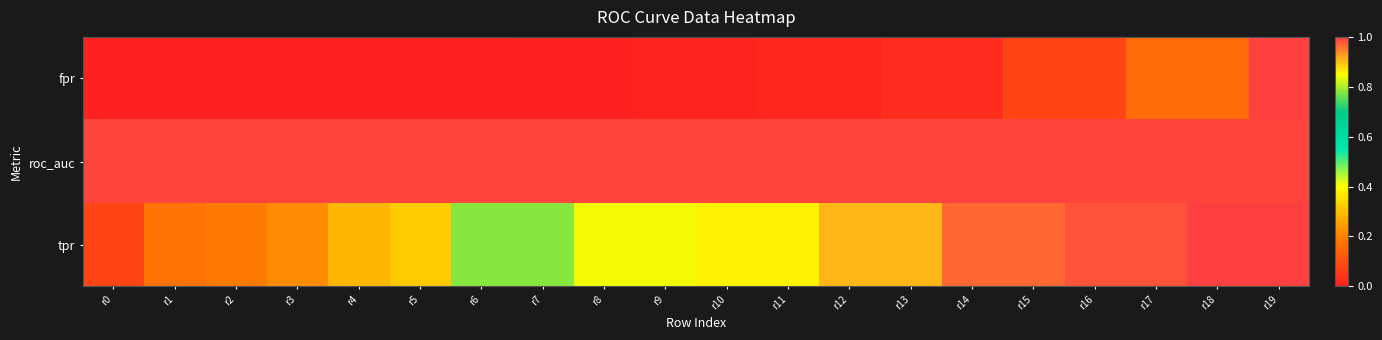

Reading left to right, transcribe all the data shown in this chart.

fpr: r0=0.0	r1=0.0	r2=0.0	r3=0.0	r4=0.0	r5=0.0	r6=0.0	r7=0.0	r8=0.0	r9=0.0	r10=0.0	r11=0.0	r12=0.0	r13=0.0	r14=0.0	r15=0.1	r16=0.1	r17=0.2	r18=0.2	r19=1.0
roc_auc: r0=1.0	r1=1.0	r2=1.0	r3=1.0	r4=1.0	r5=1.0	r6=1.0	r7=1.0	r8=1.0	r9=1.0	r10=1.0	r11=1.0	r12=1.0	r13=1.0	r14=1.0	r15=1.0	r16=1.0	r17=1.0	r18=1.0	r19=1.0
tpr: r0=0.1	r1=0.2	r2=0.2	r3=0.2	r4=0.3	r5=0.3	r6=0.8	r7=0.8	r8=0.8	r9=0.8	r10=0.9	r11=0.9	r12=0.9	r13=0.9	r14=1.0	r15=1.0	r16=1.0	r17=1.0	r18=1.0	r19=1.0